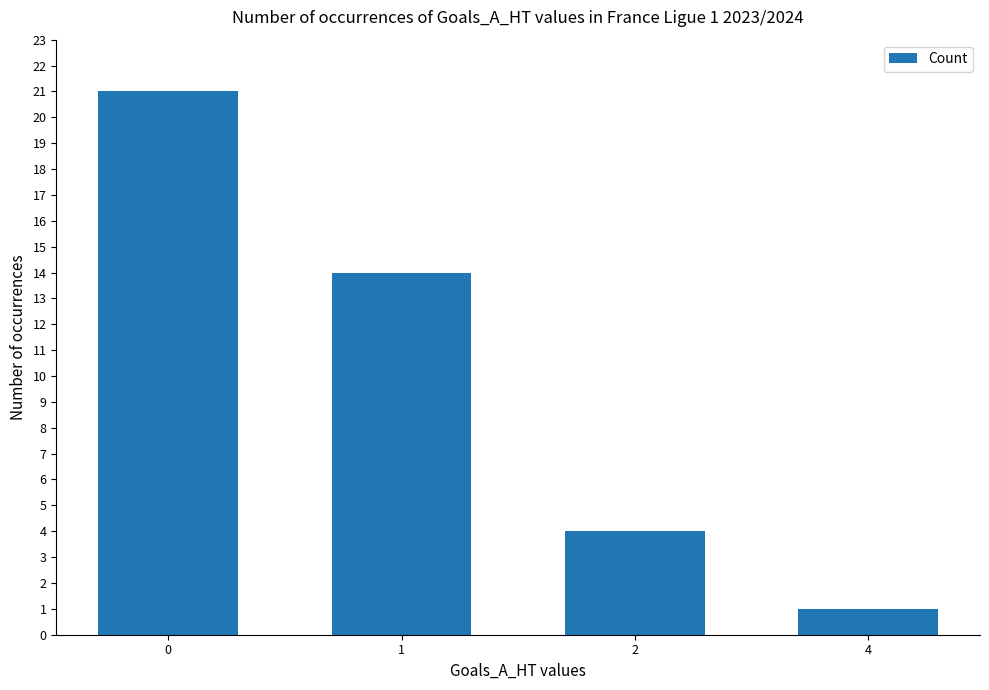

Reading left to right, what are all the values shown in this chart?

21	14	4	1